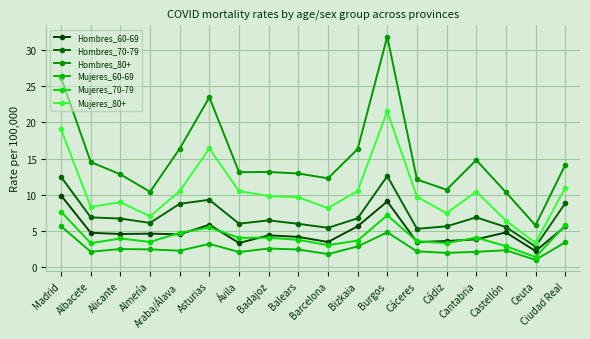

The Mujeres_70-79 series shows 4.0 at Alicante. True or false?

True